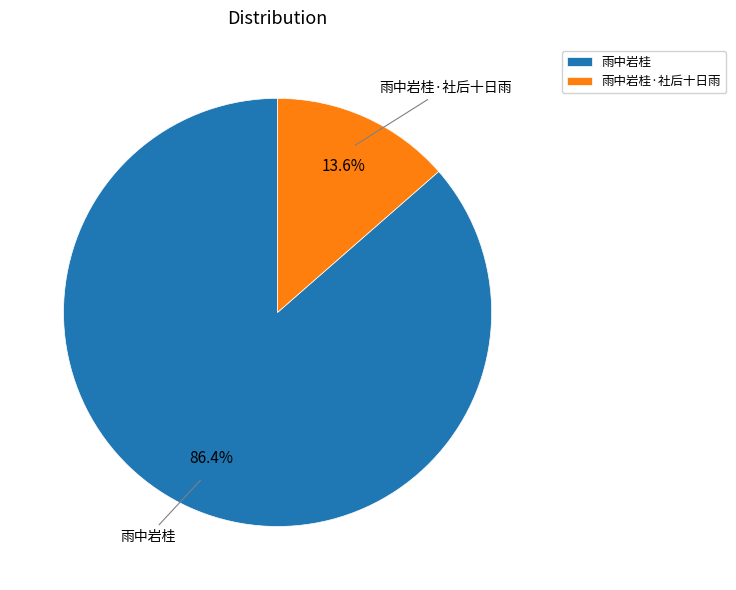

To the nearest percent, what percentage of the pie is 雨中岩桂?

86%